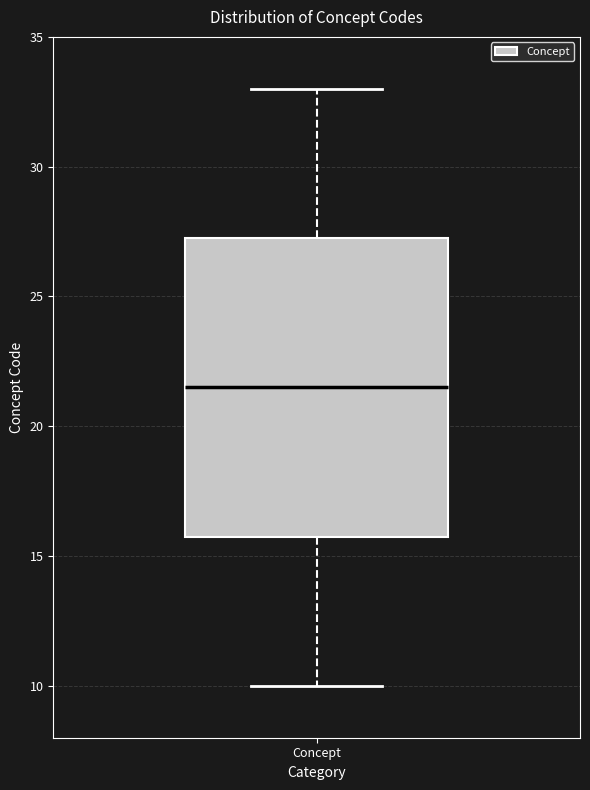

Where is the lower edge of the box for Concept on the y-axis? The values are not printed on the chart, so give them approximately, as read against the axis.

16.0